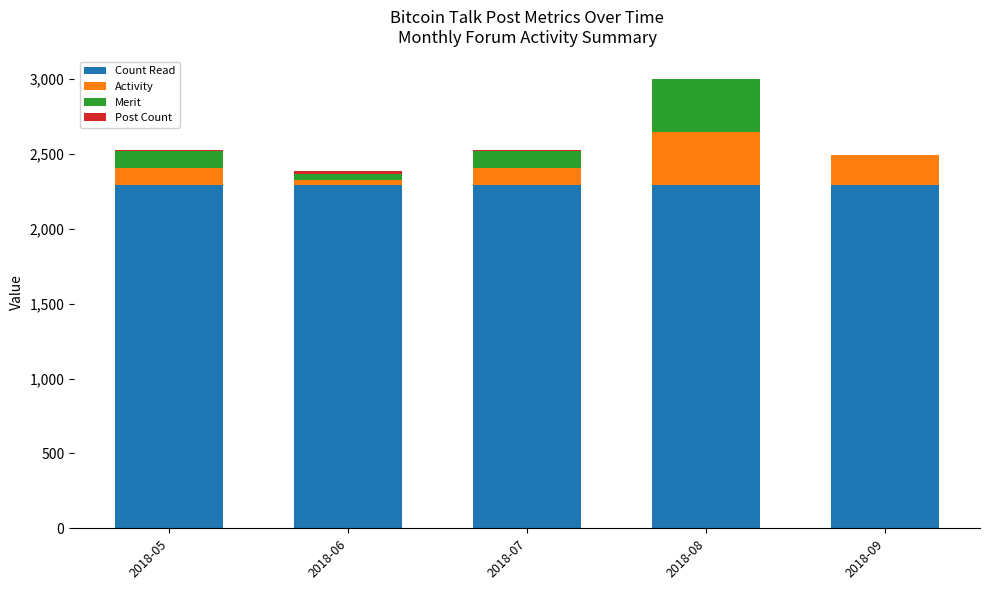

What is the maximum value for Count Read?

2294